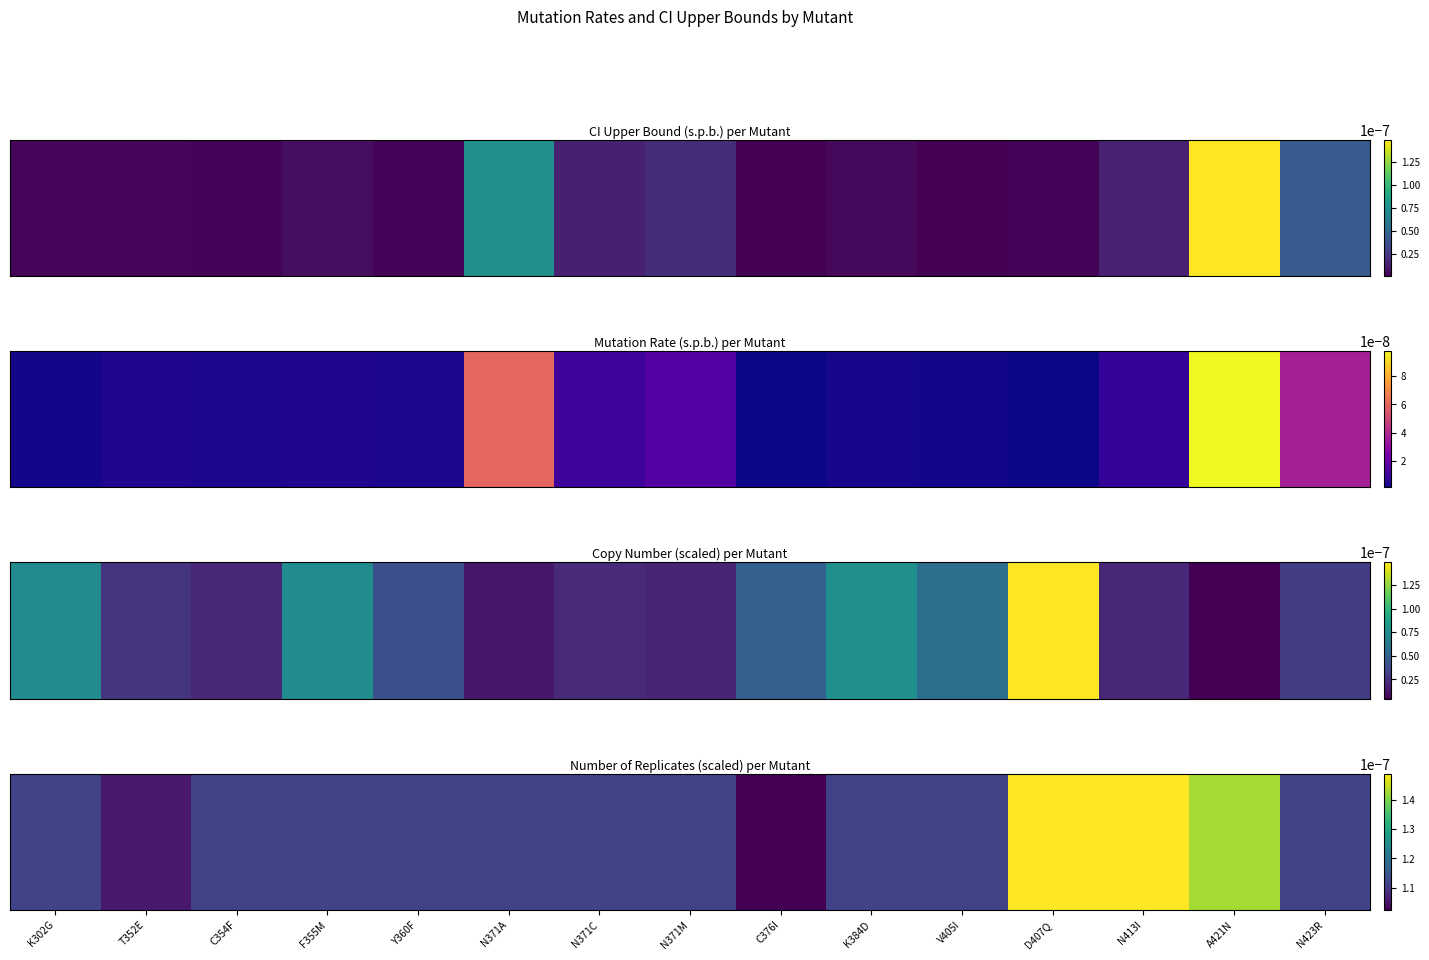

Rank the categories by value from lowest to highest.

C376I, T352E, K302G, C354F, F355M, Y360F, N371A, N371C, N371M, K384D, V405I, N423R, A421N, D407Q, N413I